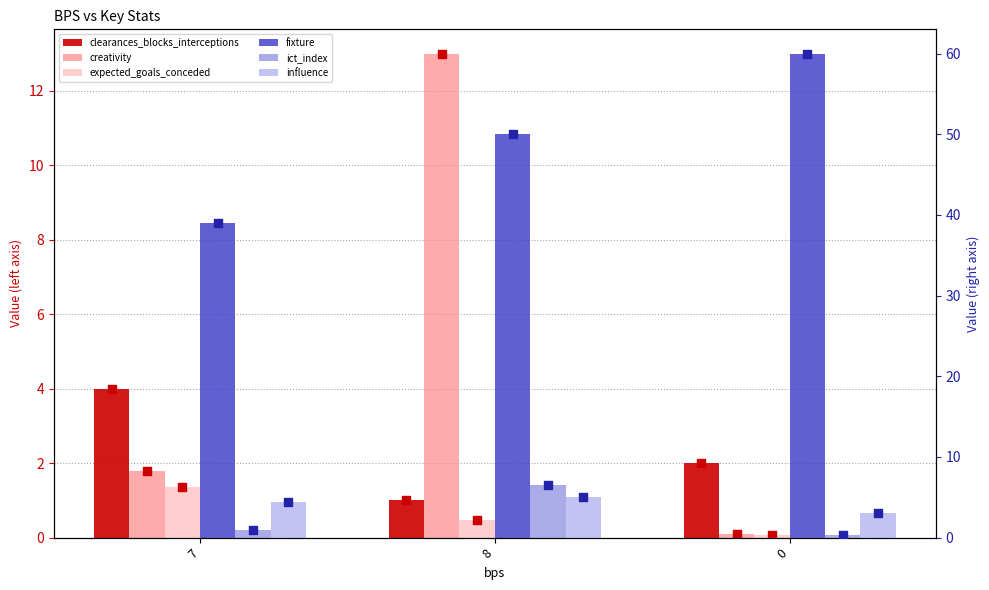

Is the value of creativity at 0 greater than the value of ict_index at 7?

No